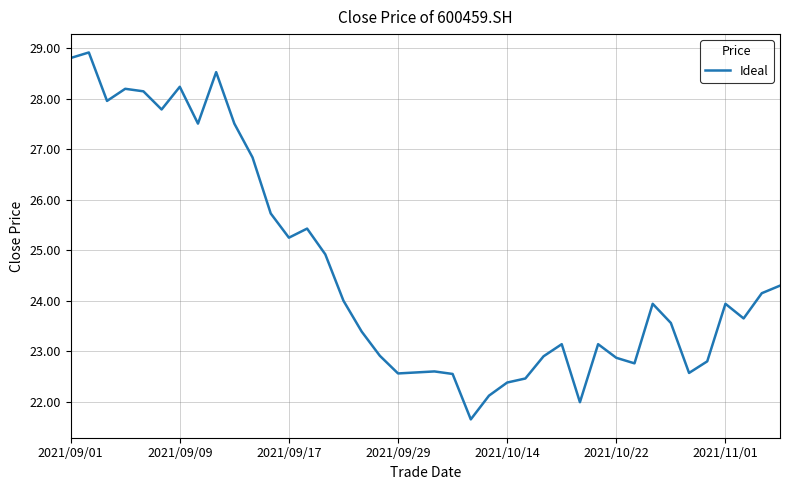

What is the difference between the maximum and minimum values?

7.3